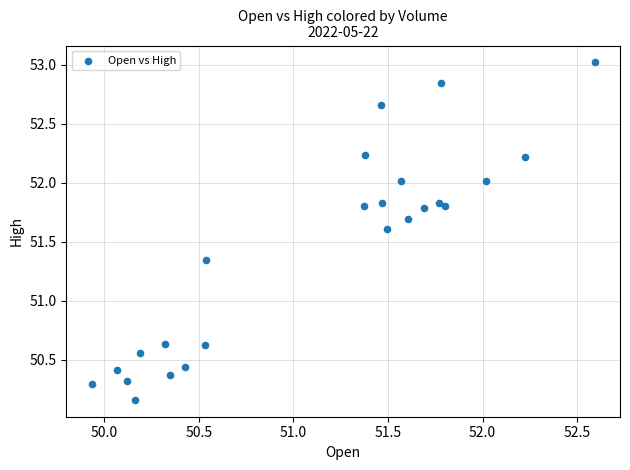

What is the range of X values (max minus min)?

2.7